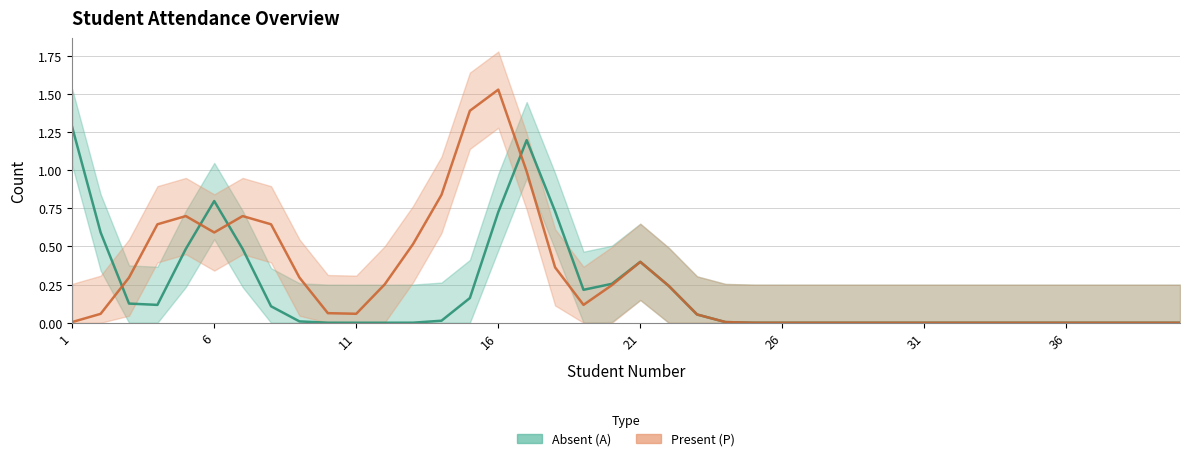

The value of Present (P) at 1 is -1. True or false?

False